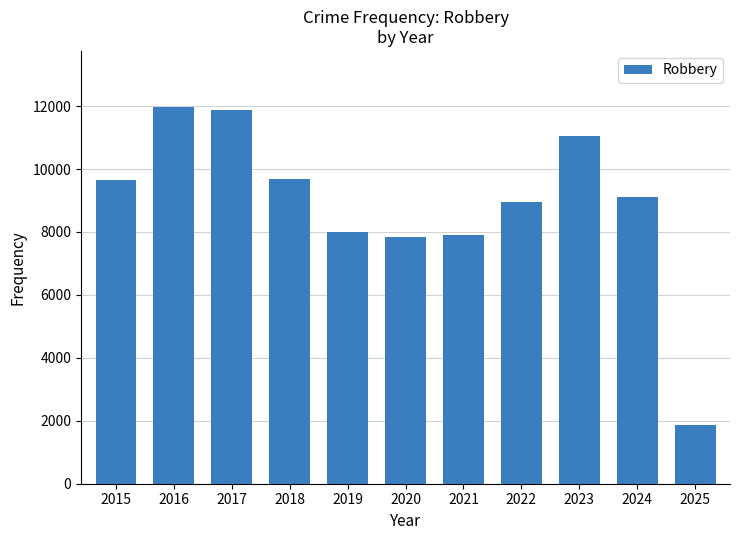

The chart shows a value of 9681 at 2018. True or false?

True